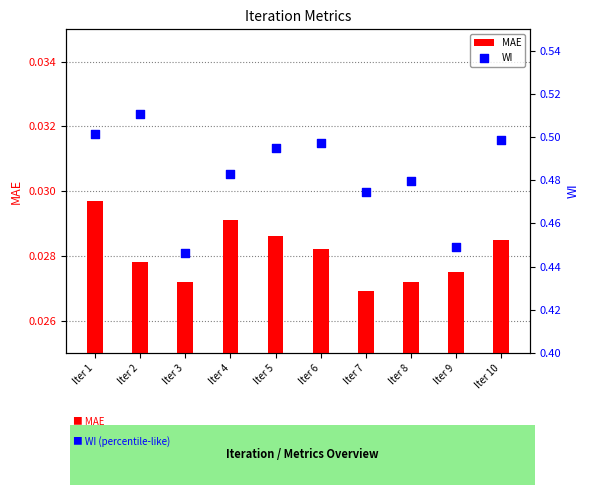

What is the total value across all series at Iter 8?

0.5